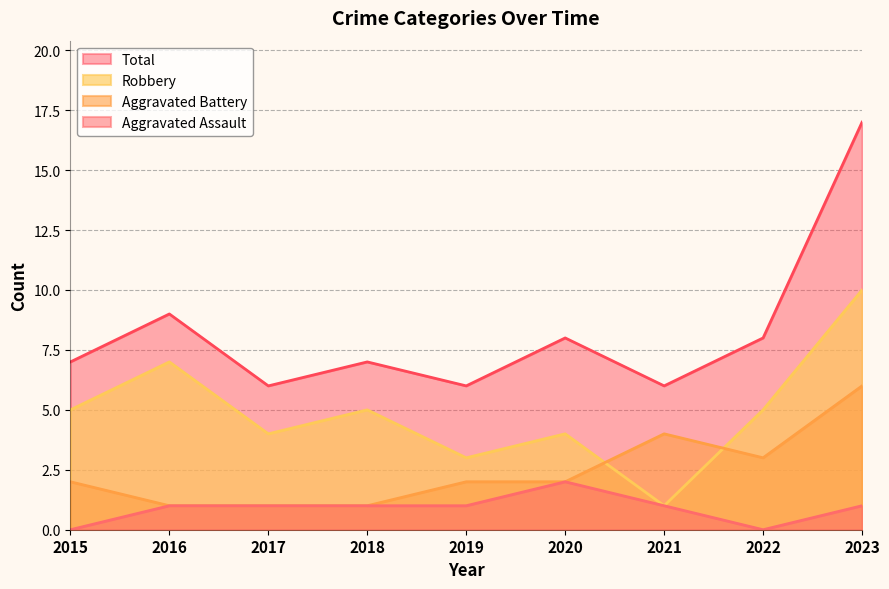

True or false: Total and Aggravated Assault intersect in this chart.

False